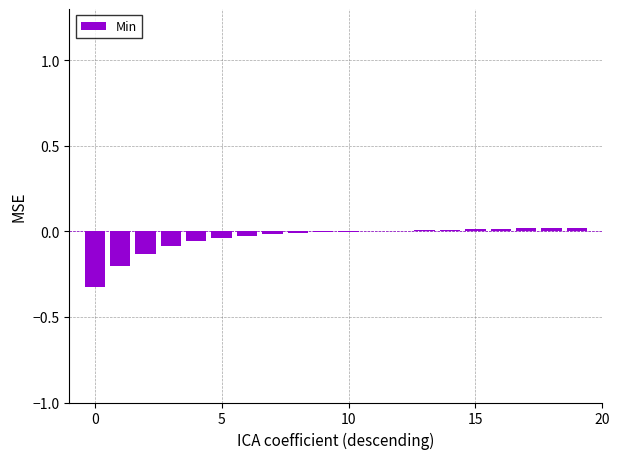

What is the sum of all values?

-0.8